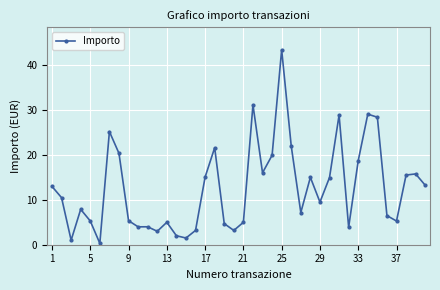

What is the difference between the maximum and minimum values?

43.1